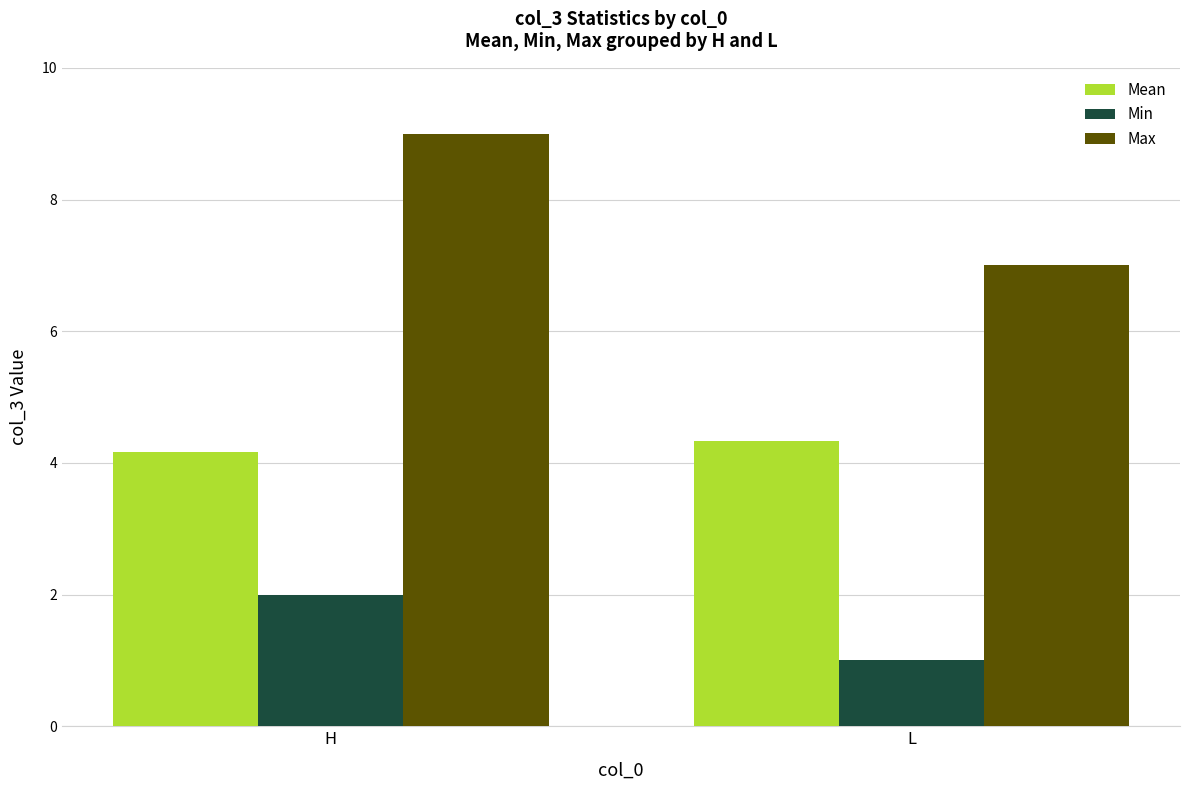

Reading left to right, transcribe all the data shown in this chart.

Mean: H=4.2	L=4.3
Min: H=2.0	L=1.0
Max: H=9.0	L=7.0